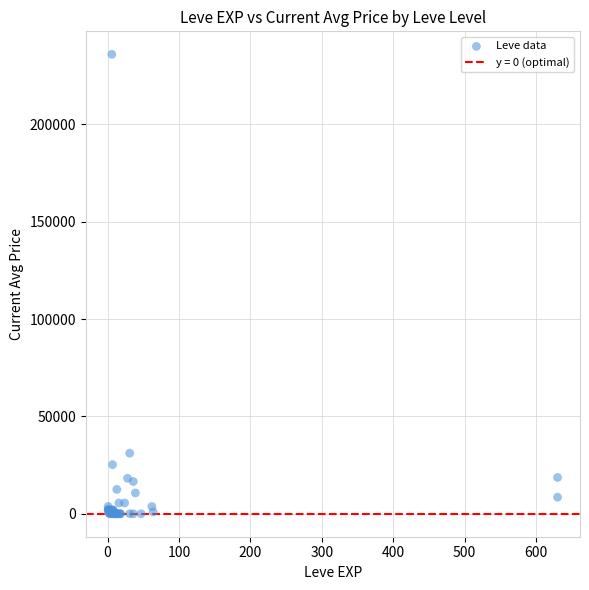

What Y value in the scatter plot is closest to 118003?

31100.0